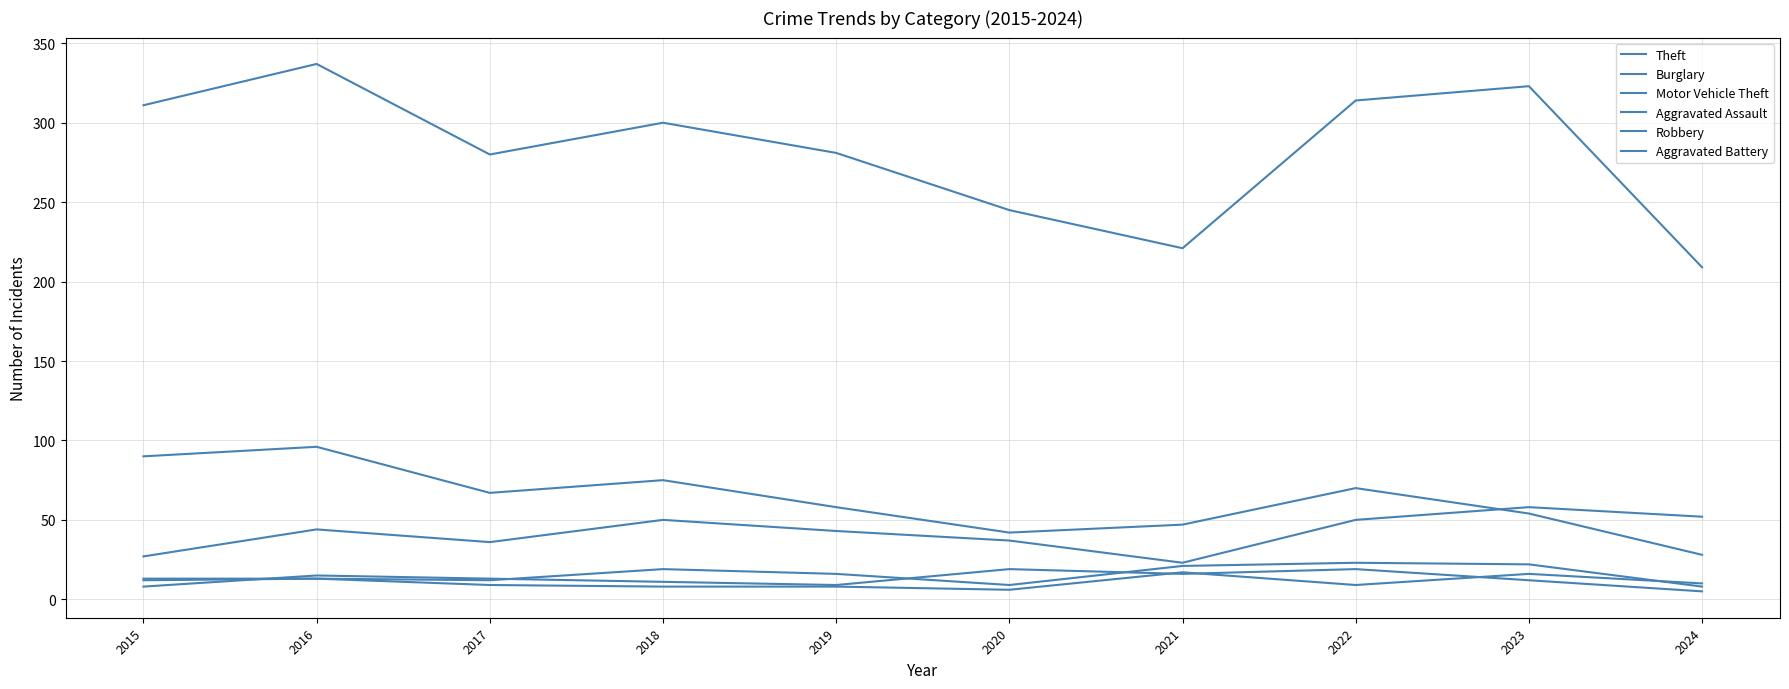

Does the chart display data point markers on the line(s)?

No